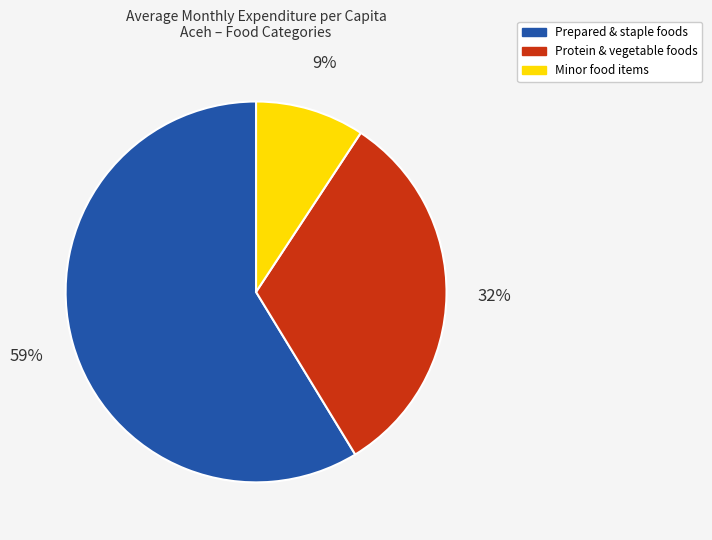

To the nearest percent, what is the average slice percentage?

33%